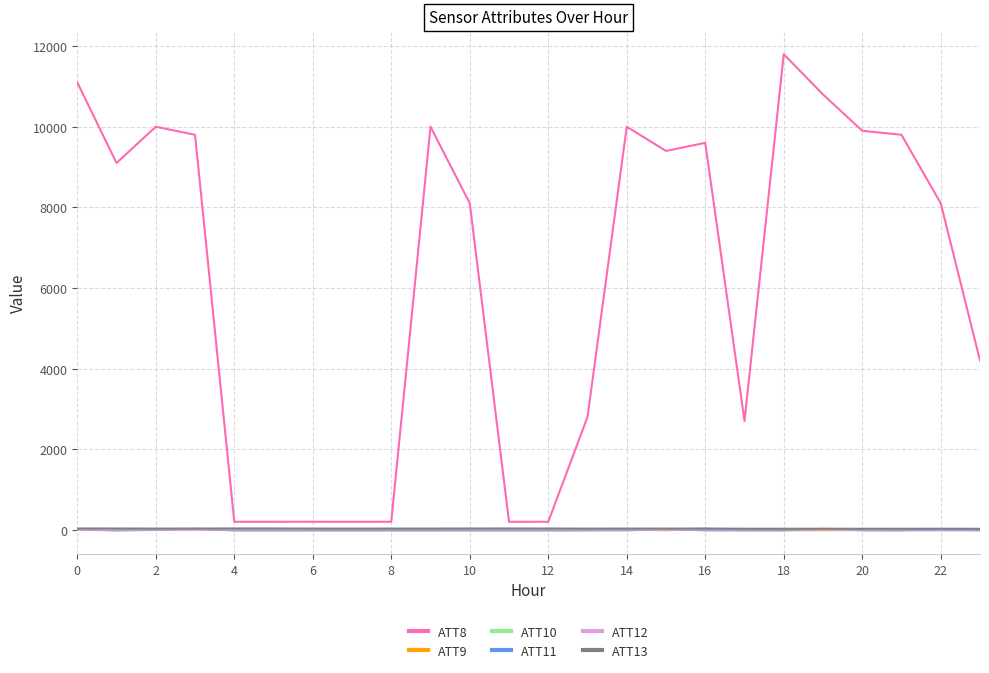

Which series has the largest range (max minus min)?

ATT8